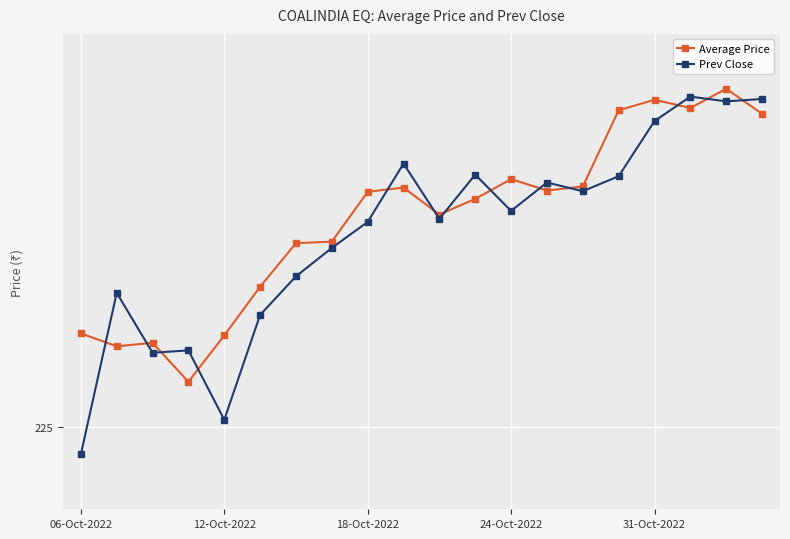

What are all the series names shown in the legend?

Average Price, Prev Close